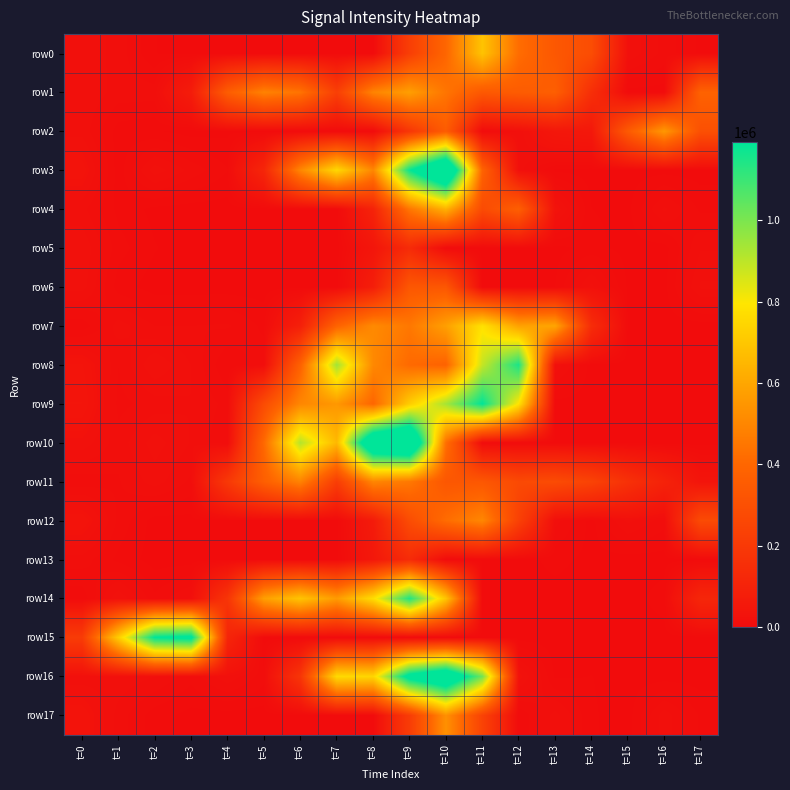

What is the total value across all series at t=13?

1719410